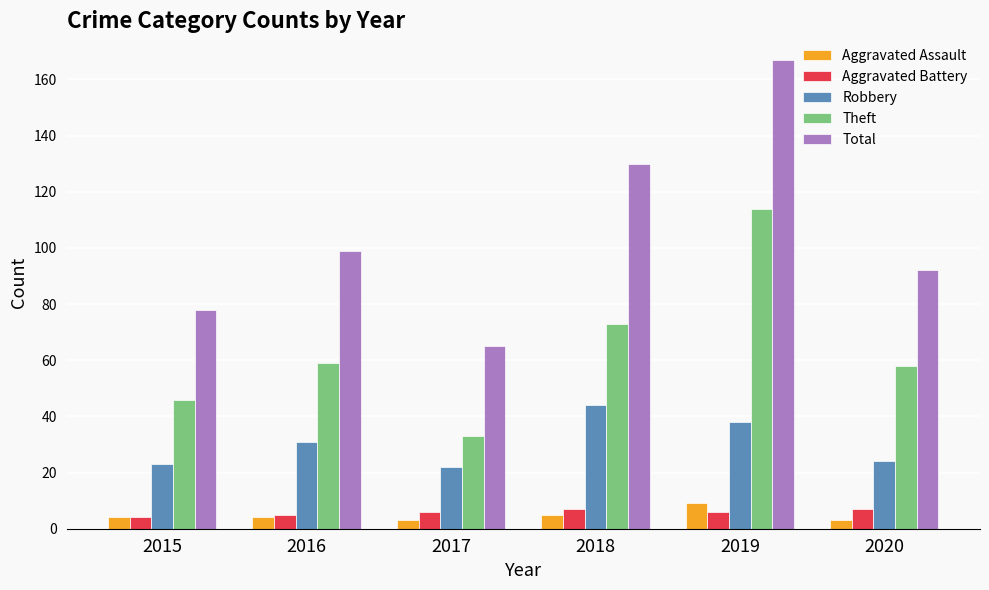

What is the value of the Robbery bar at the 5th from the left?

38